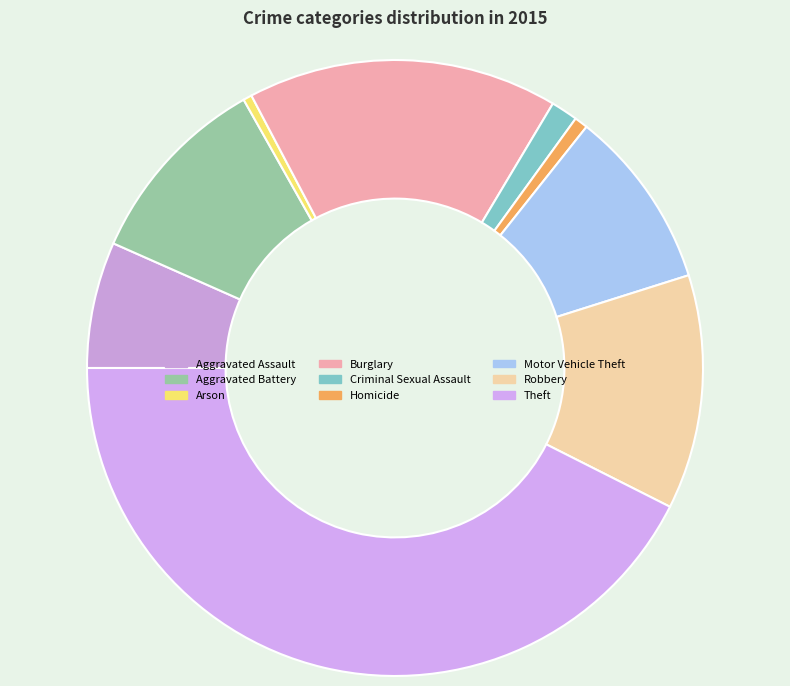

What percentage is the Homicide slice, to the nearest percent?

1%